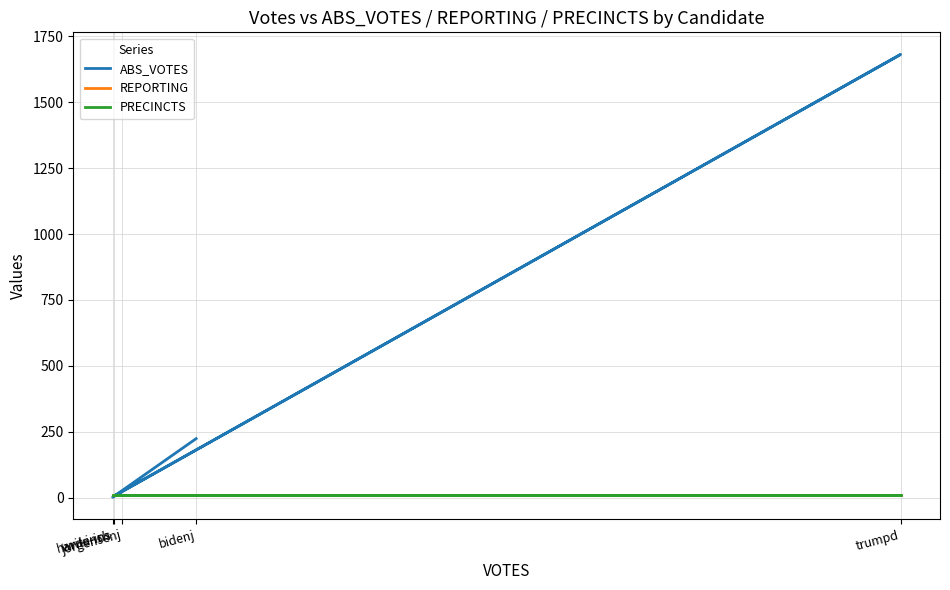

True or false: ABS_VOTES has a value of 403 at bidenj.

False